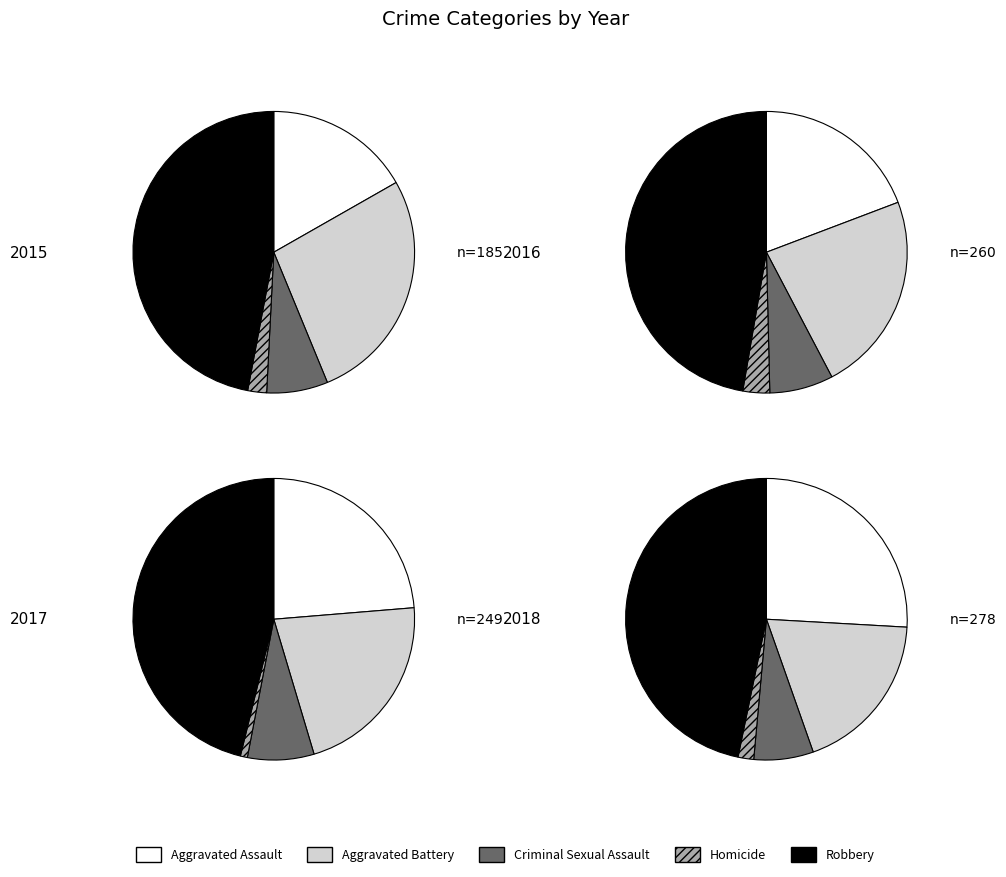

To the nearest percent, what is the difference between the Criminal Sexual Assault and Aggravated Assault slice percentages?

12%